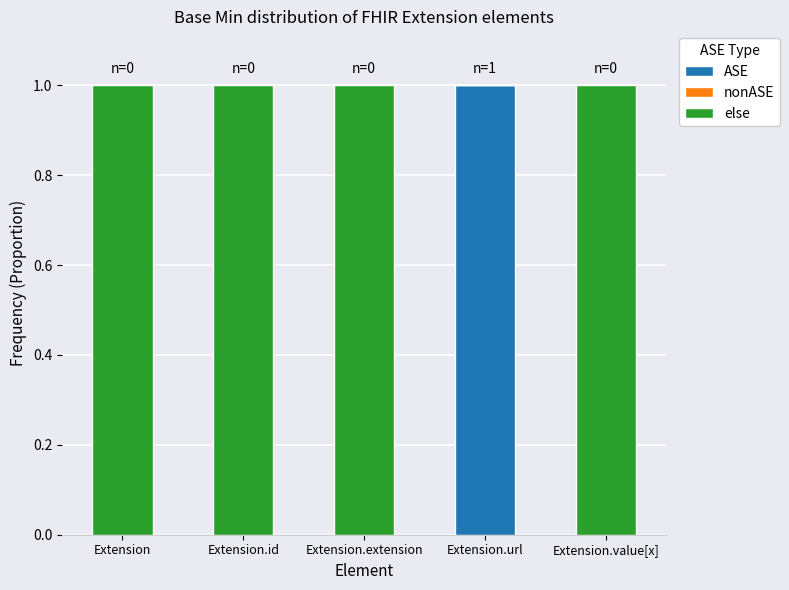

How many distinct data groups are displayed?

2